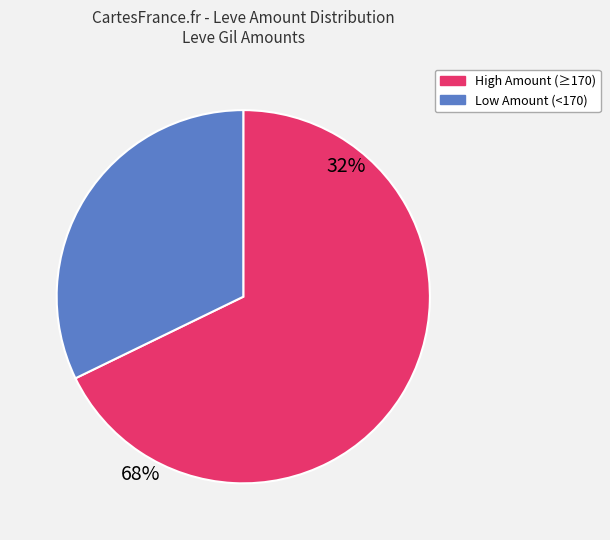

Is there a majority slice in this chart?

Yes